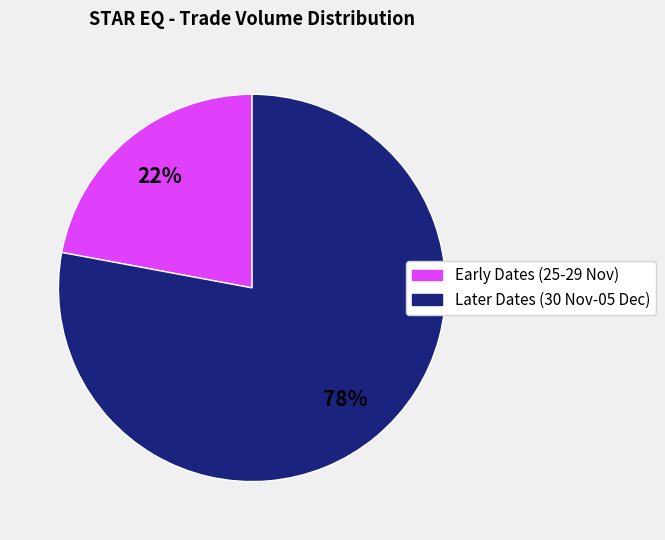

What percentage is the Early Dates (25-29 Nov) slice, to the nearest percent?

22%